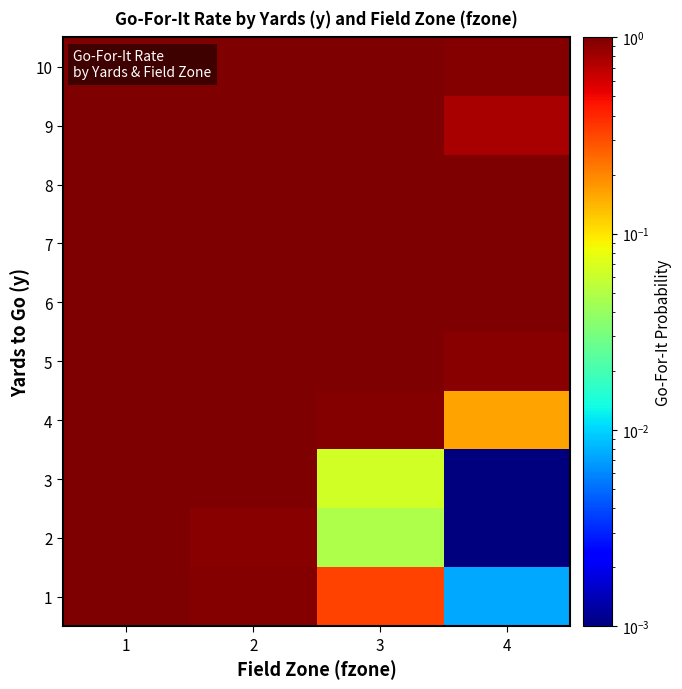

Reading left to right, transcribe all the data shown in this chart.

1: 1=1.0	2=1.0	3=0.3	4=0.0
2: 1=1.0	2=0.9	3=0.0	4=0.0
3: 1=1.0	2=1.0	3=0.1	4=0.0
4: 1=1.0	2=1.0	3=1.0	4=0.2
5: 1=1.0	2=1.0	3=1.0	4=0.9
6: 1=1.0	2=1.0	3=1.0	4=1.0
7: 1=1.0	2=1.0	3=1.0	4=1.0
8: 1=1.0	2=1.0	3=1.0	4=1.0
9: 1=1.0	2=1.0	3=1.0	4=0.8
10: 1=1.0	2=1.0	3=1.0	4=1.0